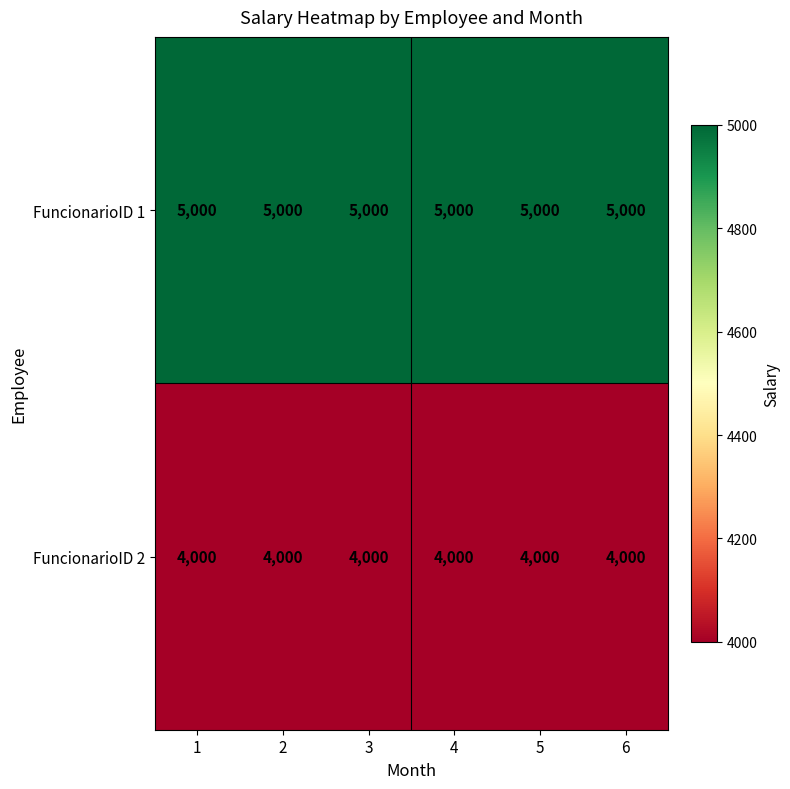

Rank the series by their average value, from highest to lowest.

FuncionarioID 1, FuncionarioID 2